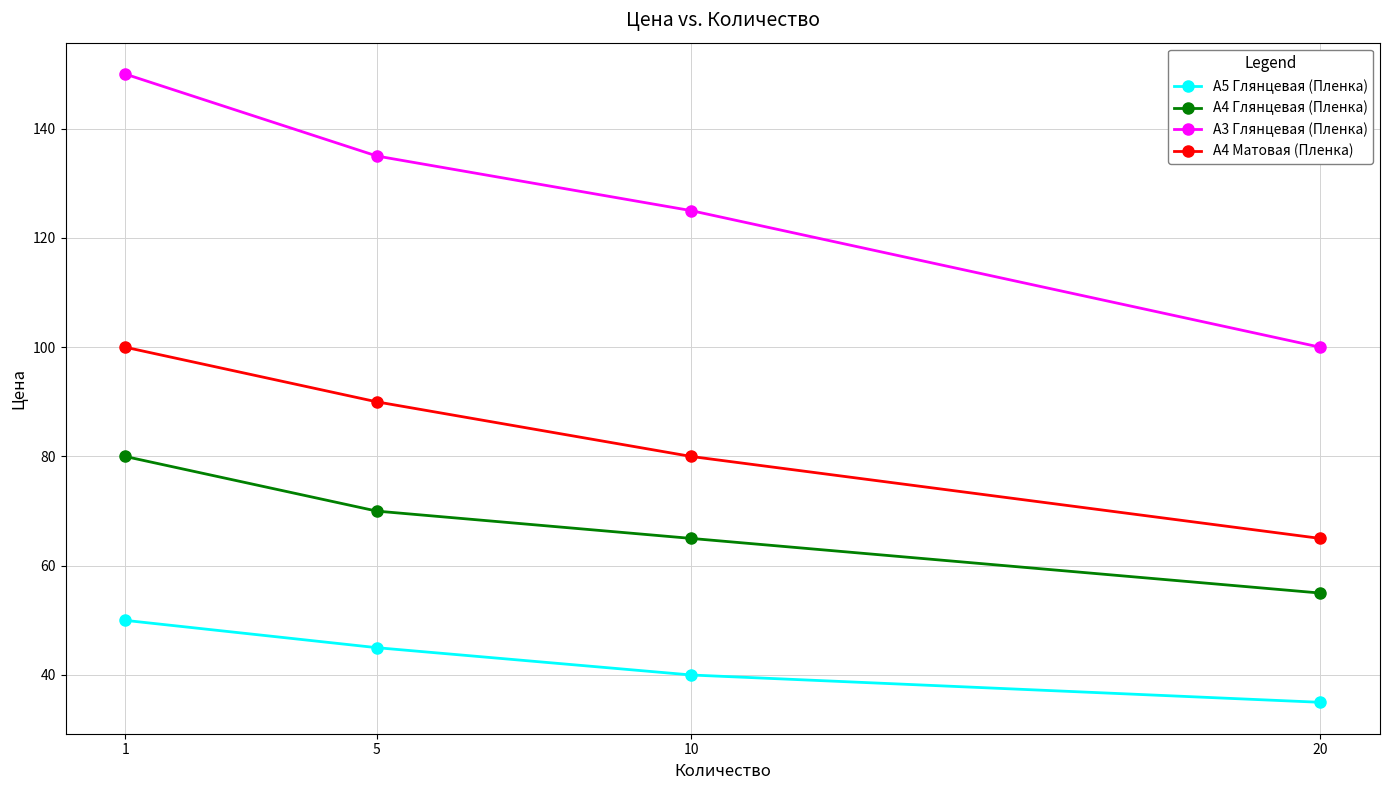

Rank the series at 1 from highest to lowest value.

А3 Глянцевая (Пленка), А4 Матовая (Пленка), А4 Глянцевая (Пленка), А5 Глянцевая (Пленка)